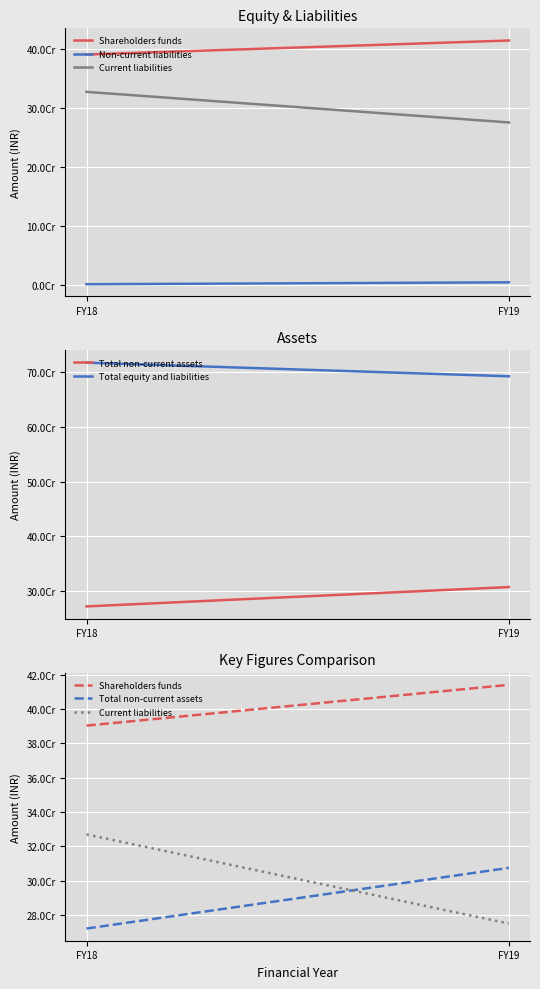

What is the total value across all series at FY18?

1707648000